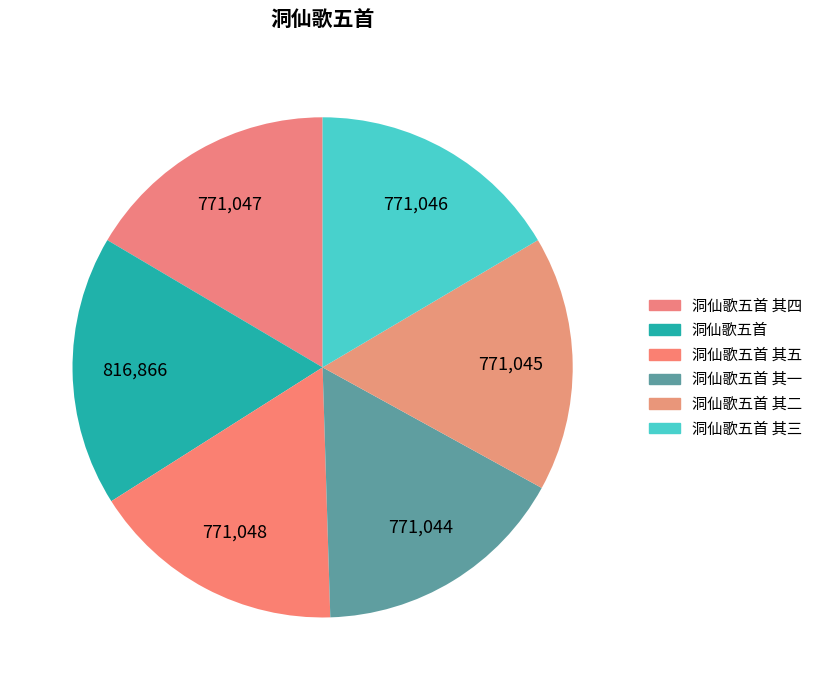

Is the sum of 洞仙歌五首 其三 and 洞仙歌五首 其二 greater than half?

No